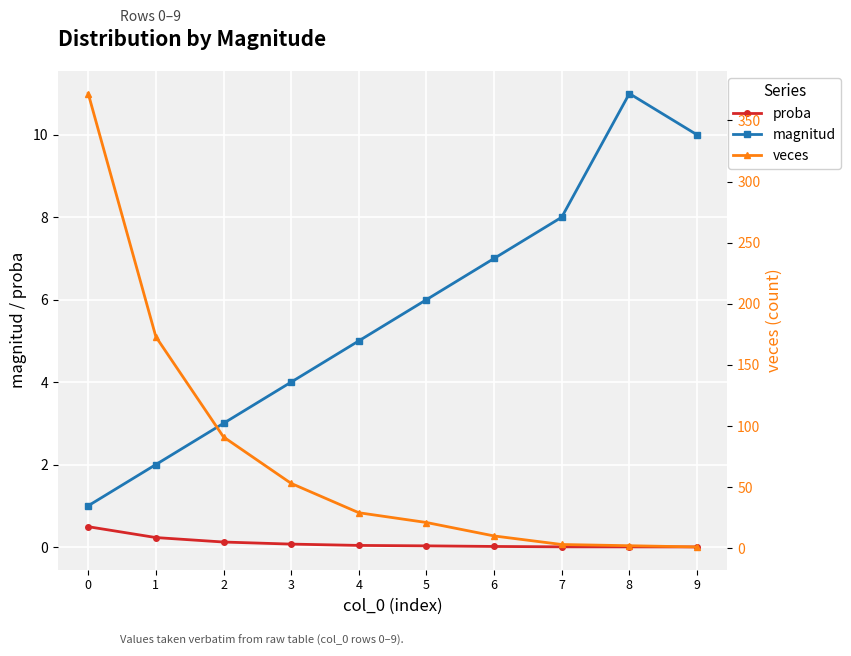

True or false: magnitud and proba cross at least once.

False